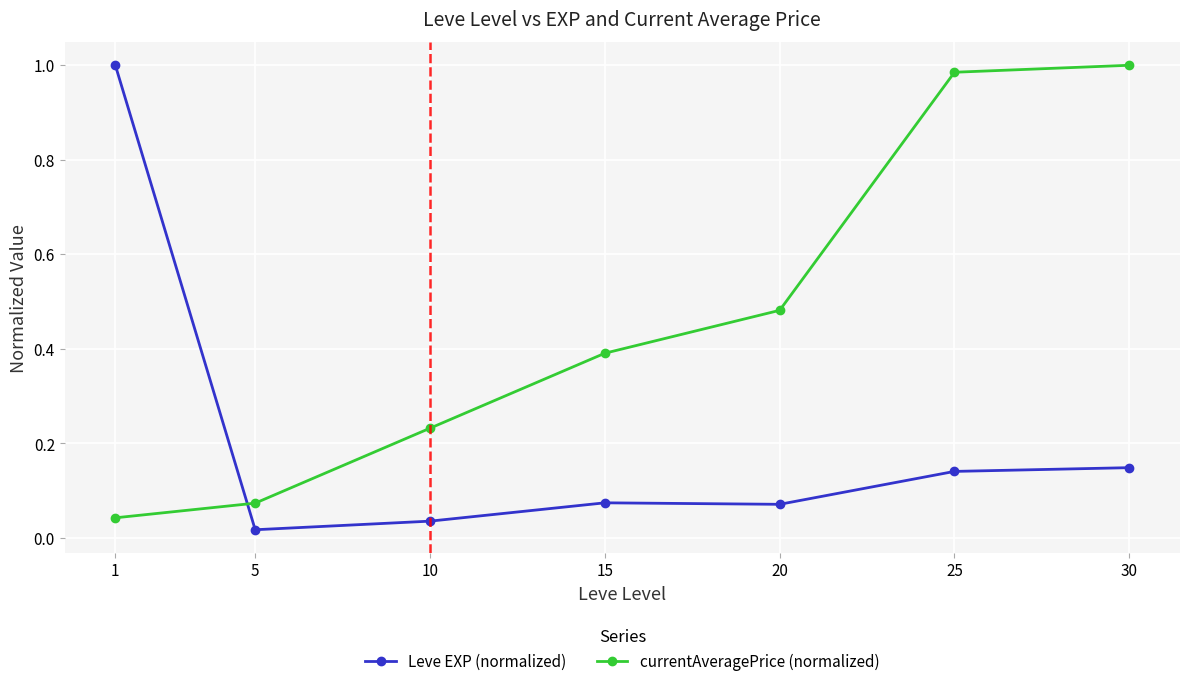

Which series changed the most between 5 and 30?

currentAveragePrice (normalized)